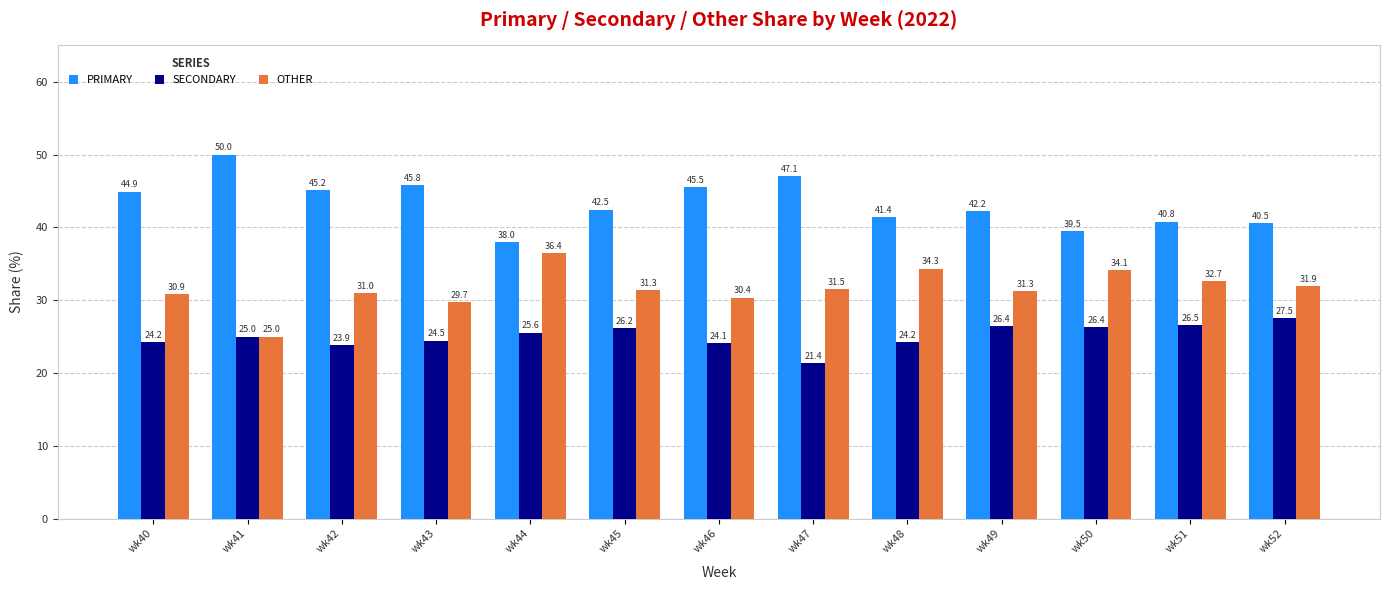

What is the value of the SECONDARY bar at the 2nd from the left?

25.0